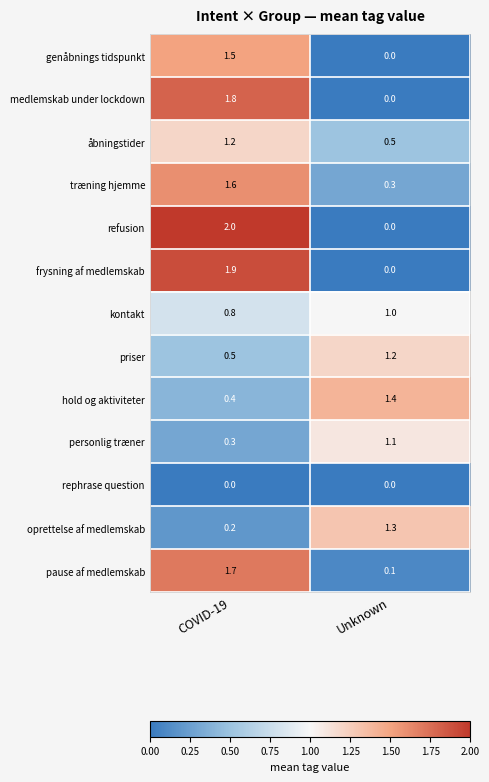

The træning hjemme series shows 1.6 at COVID-19. True or false?

True